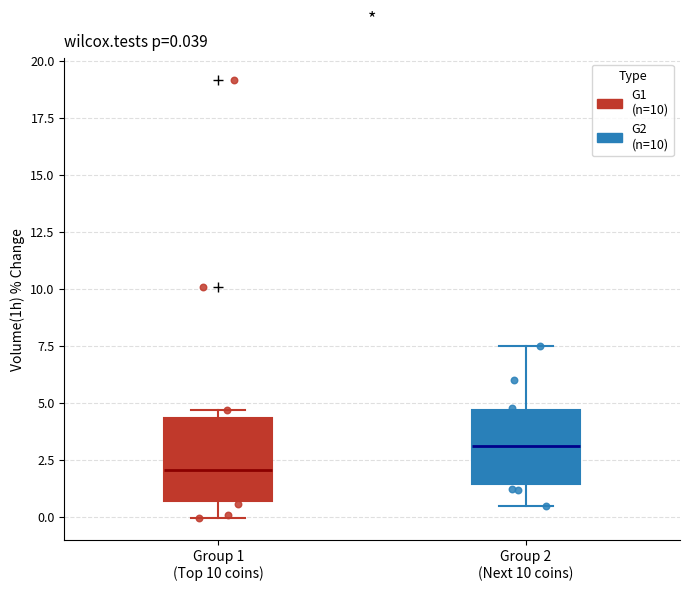

Which box has the lowest median line?

Group 1 (Top 10 coins)